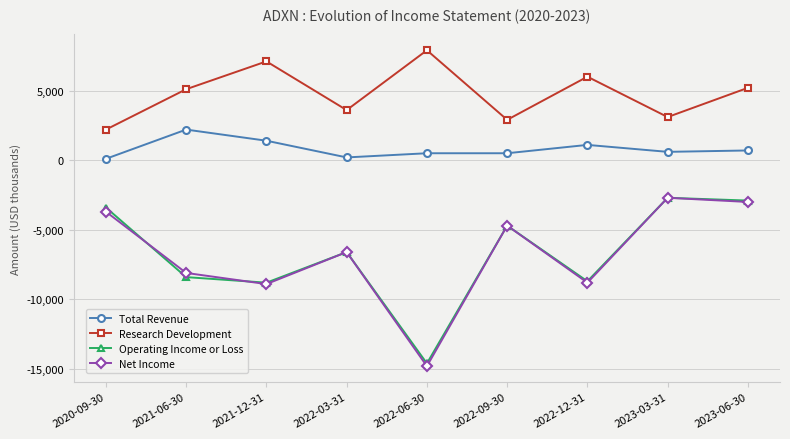

How many data points does each series have?

9